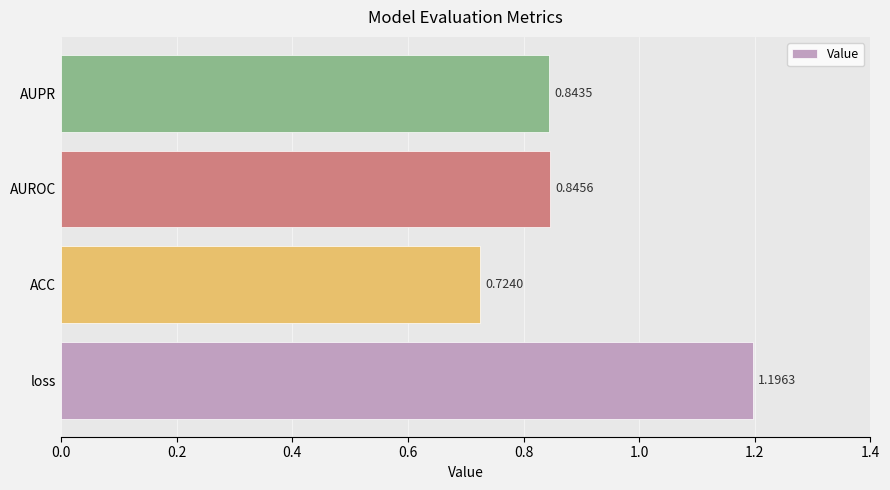

Rank the categories by value from highest to lowest.

loss, AUROC, AUPR, ACC